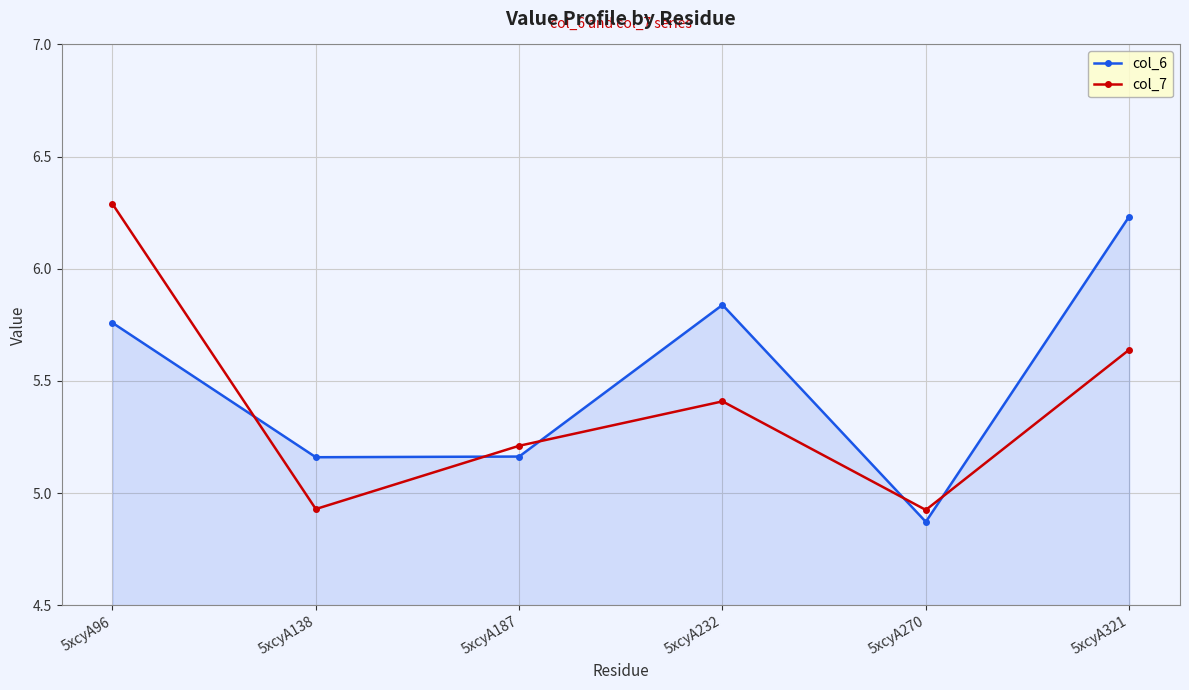

What is the total value across all series at 5xcyA138?

10.1